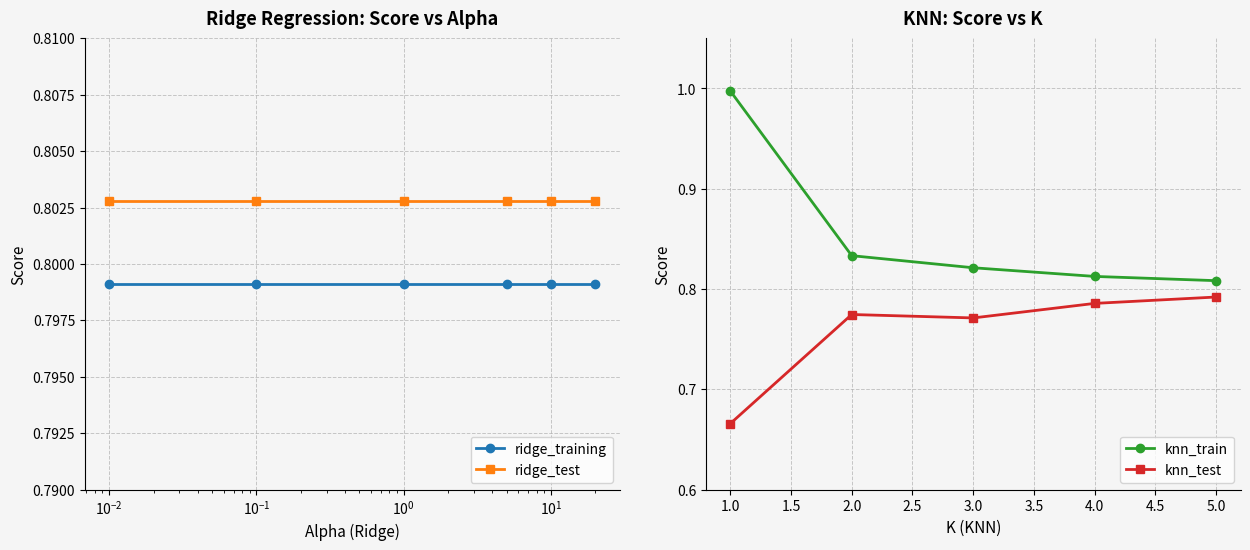

True or false: knn_test and knn_train intersect in this chart.

False